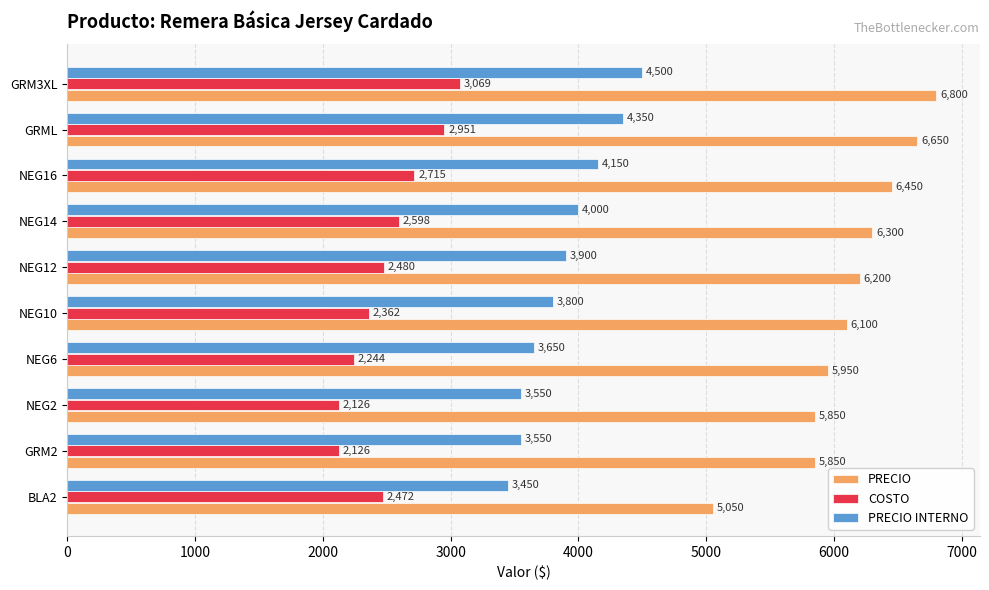

What is the sum of the PRECIO INTERNO values at GRML and GRM3XL?

8850.0